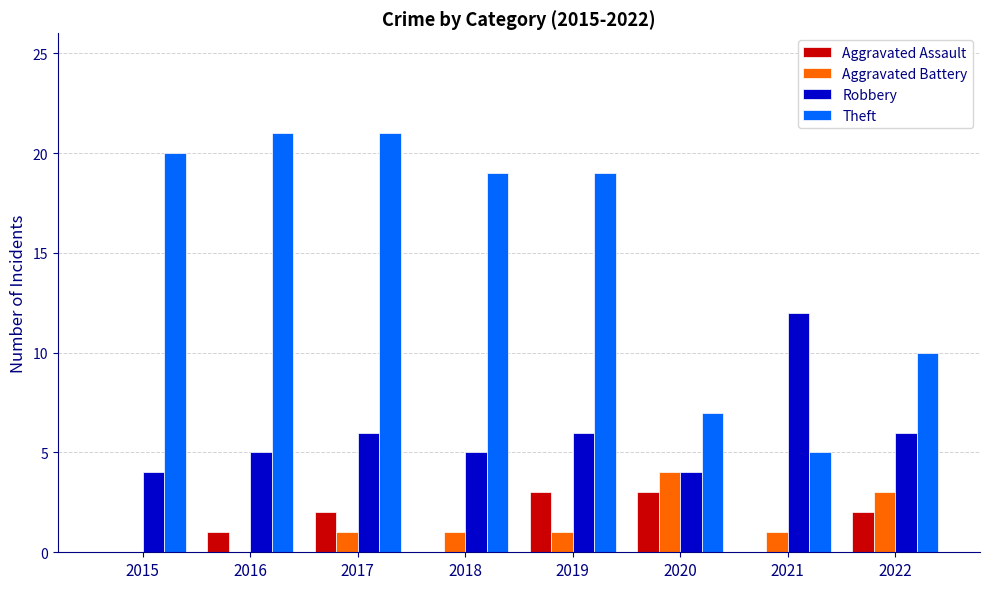

Which series changed the most between 2019 and 2021?

Theft